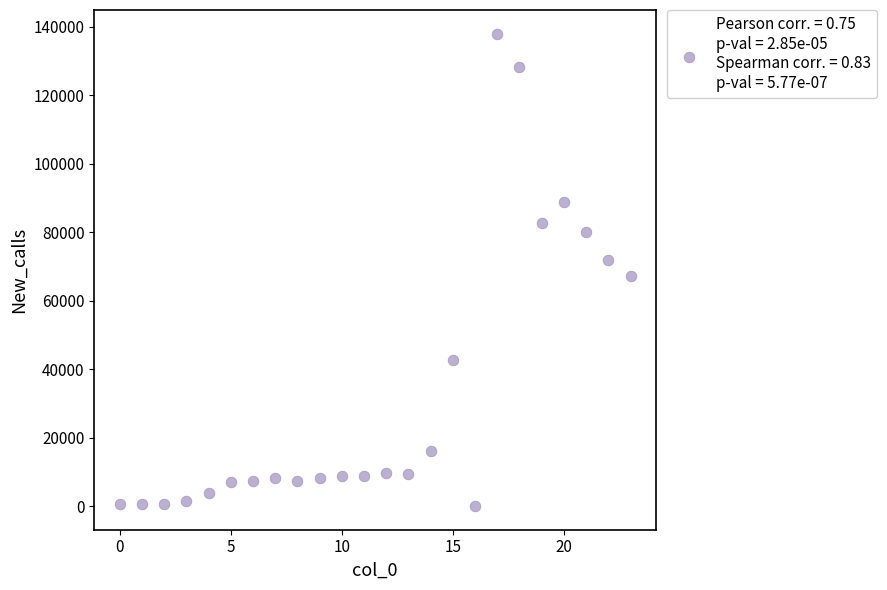

What is the range of Y values (max minus min)?

138062